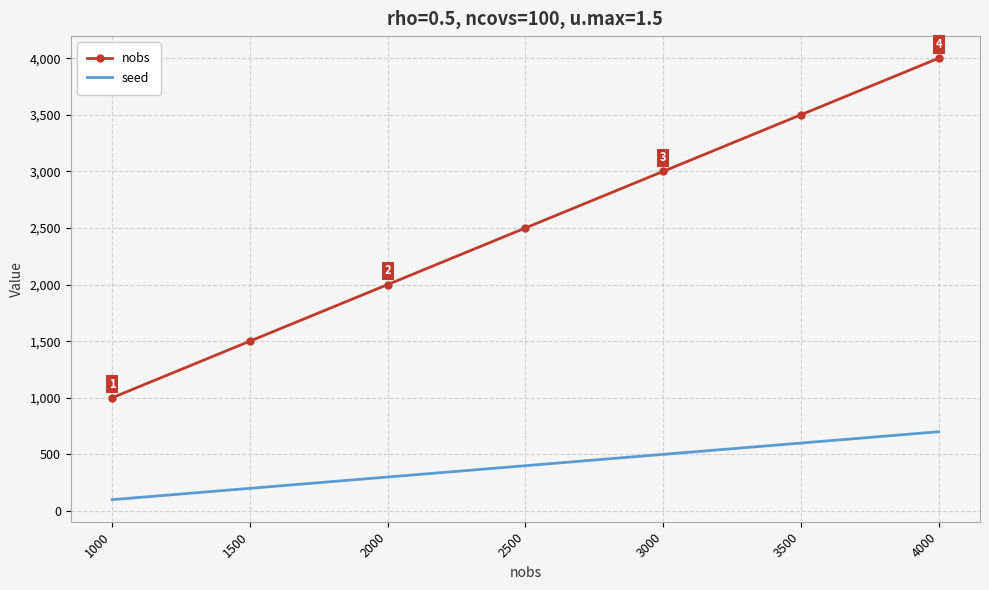

Which series has the widest spread of values?

nobs